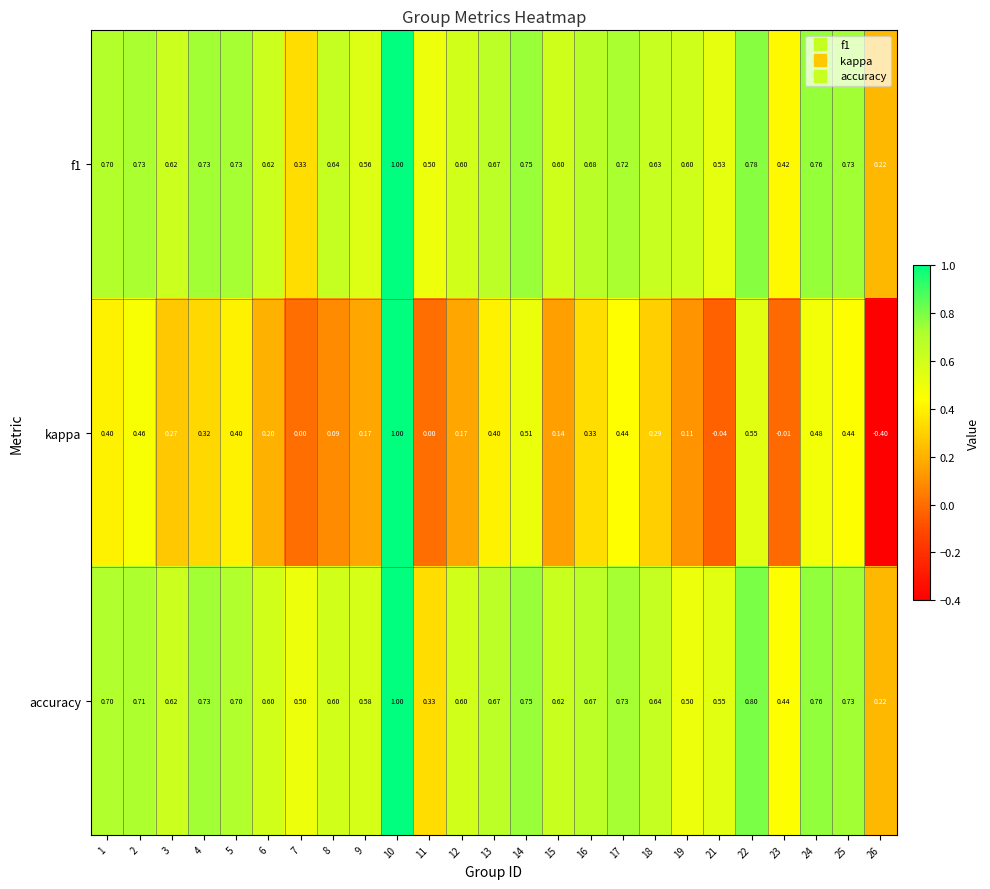

Which series changed the most between 21 and 26?

kappa